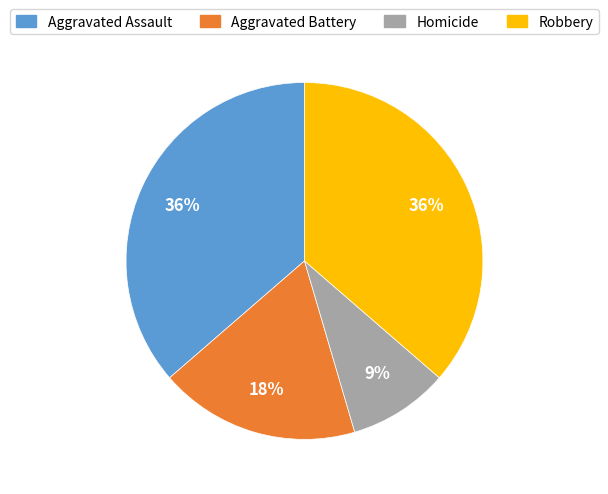

Count the number of slices in the pie.

4